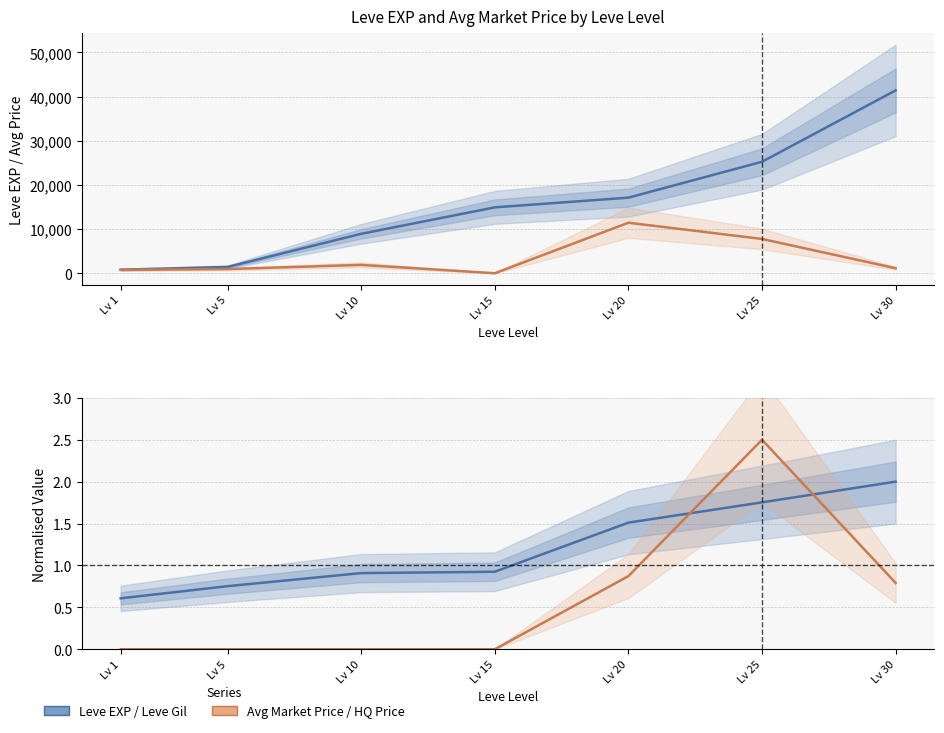

Between Lv 5 and Lv 20, which is larger?

Lv 20